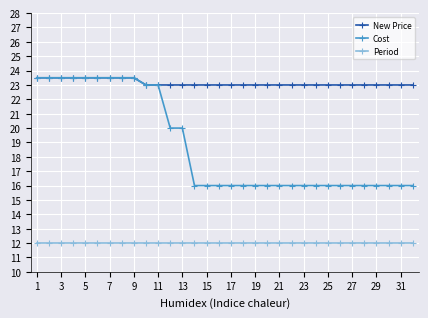

What is the difference between the second highest and minimum values in the New Price series?

0.5